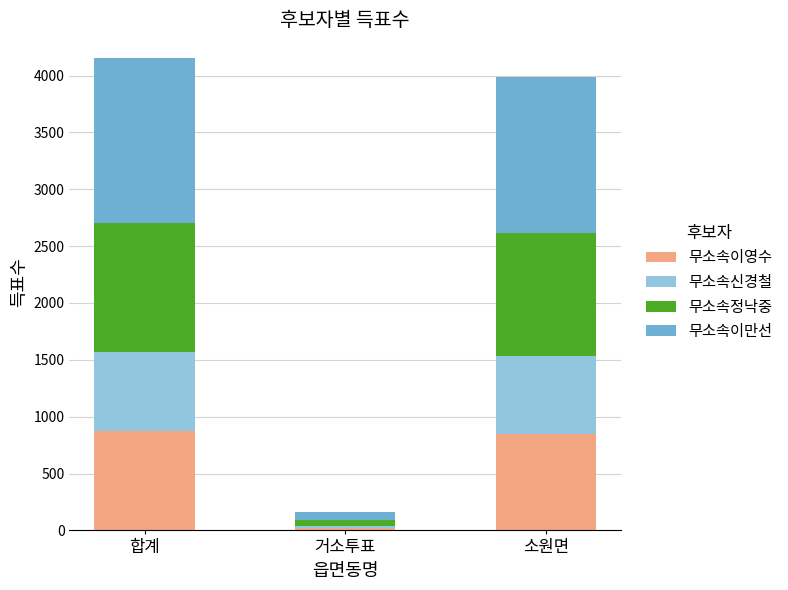

What is the sum of all 무소속이영수 values?

1742